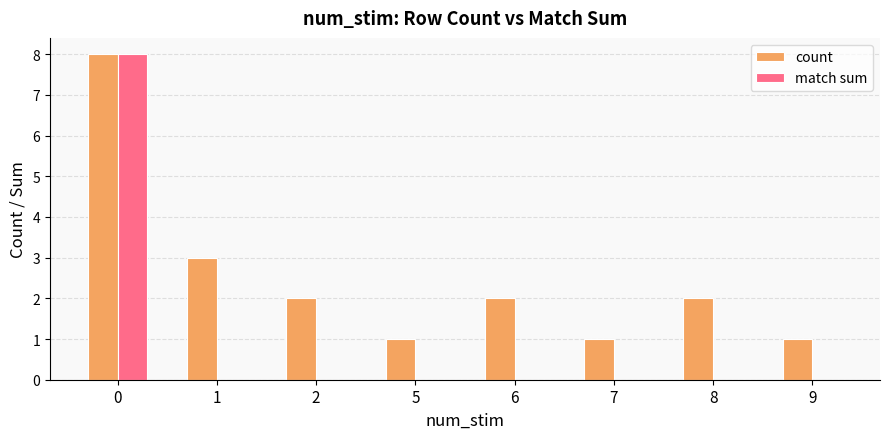

Is it true that count equals 5 at 0?

False